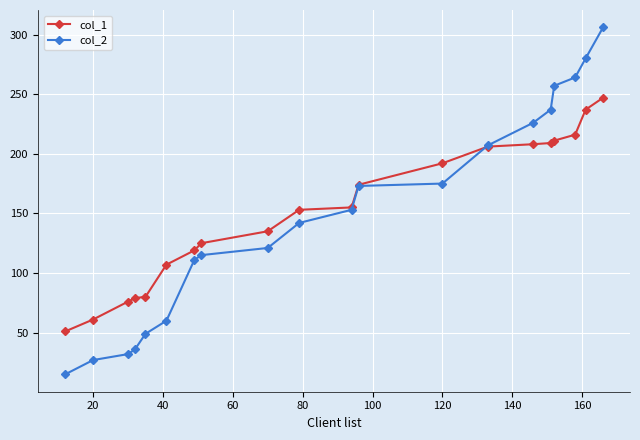

Rank the series by their maximum value, from highest to lowest.

col_2, col_1